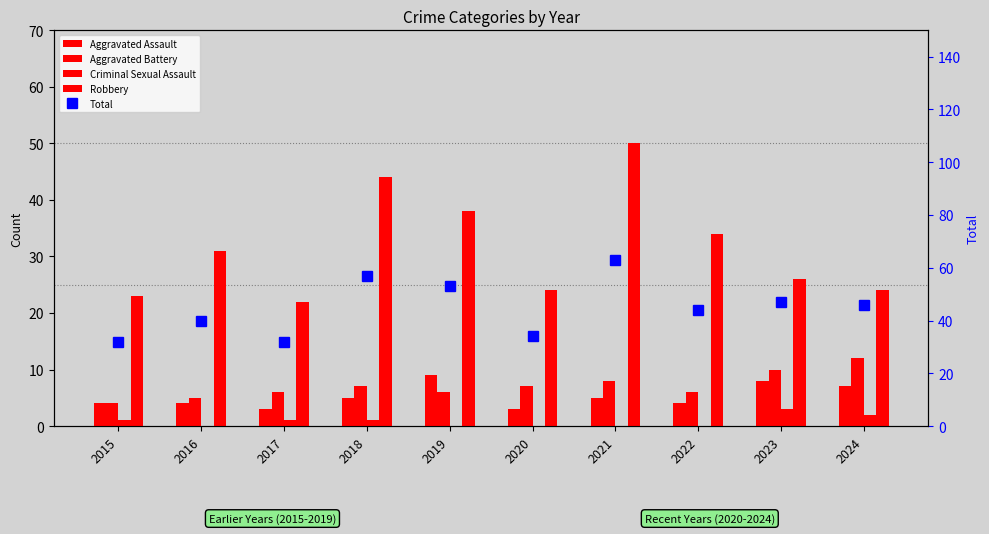

Is it true that Criminal Sexual Assault equals -2 at 2019?

False